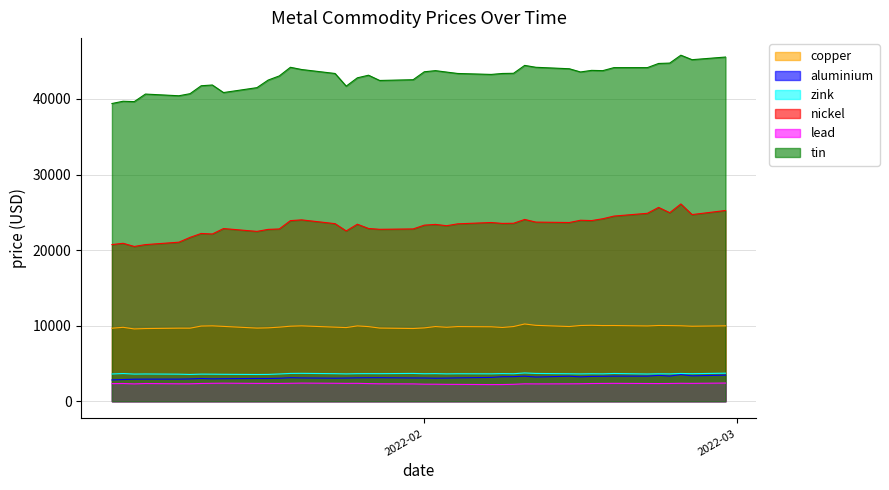

In lead, how many points are higher than both neighbors (excluding endpoints)?

8